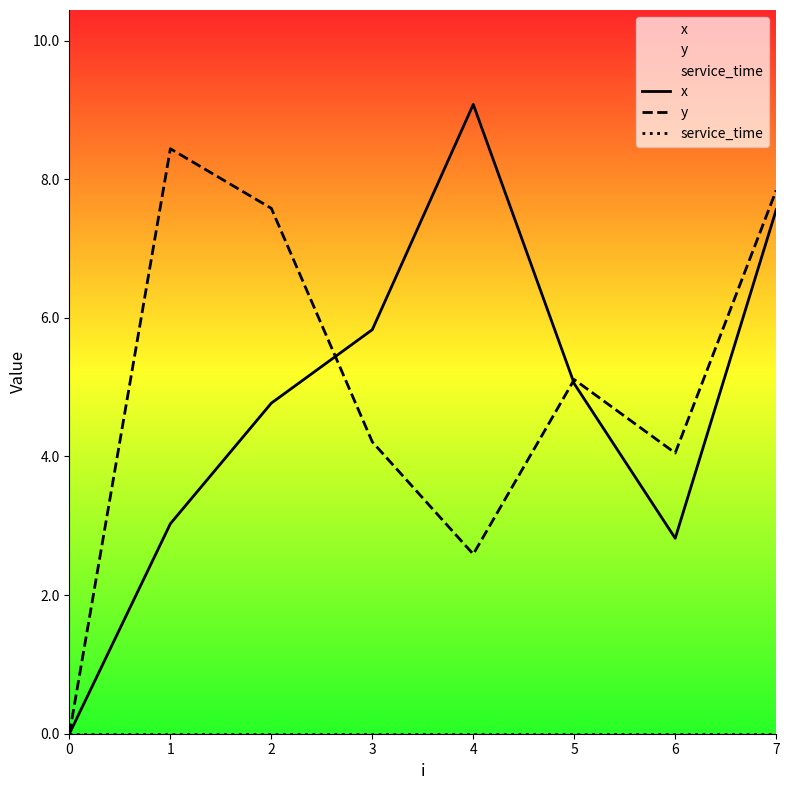

True or false: y has more than 1 points higher than both neighbors.

True